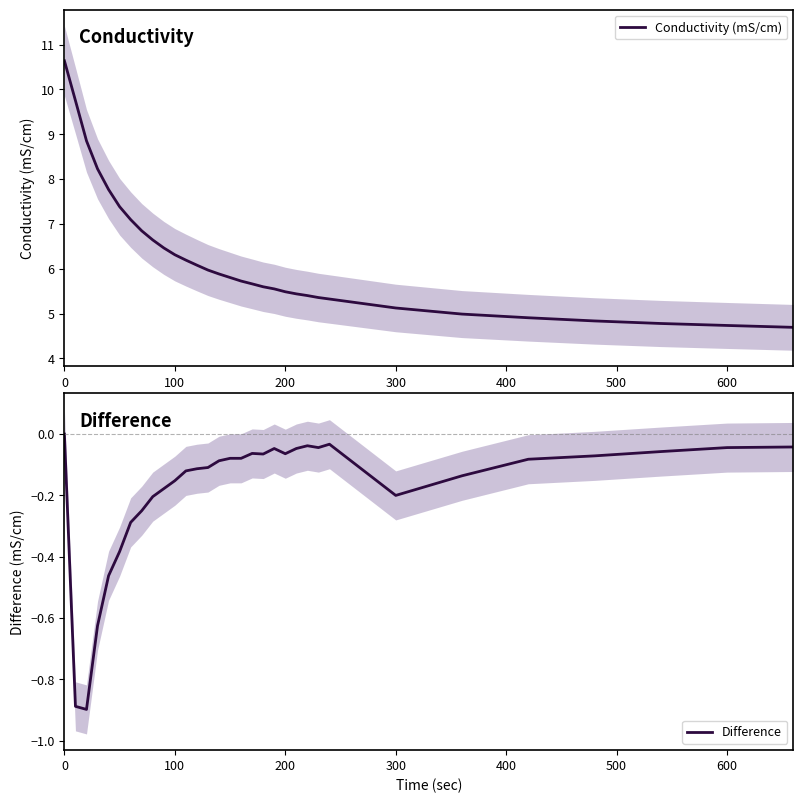

The value of Conductivity (mS/cm) at 300 is 9.2. True or false?

False